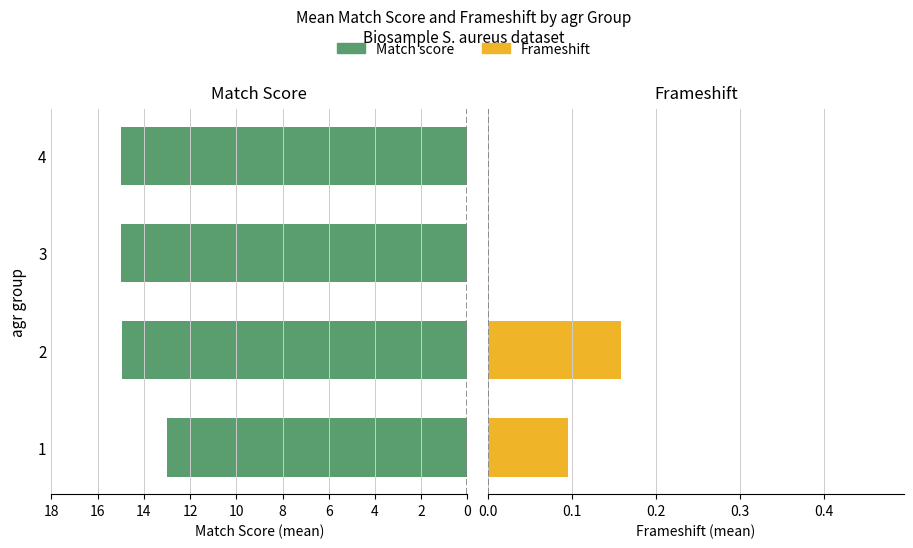

Rank the series at 4 from highest to lowest value.

Match score, Frameshift